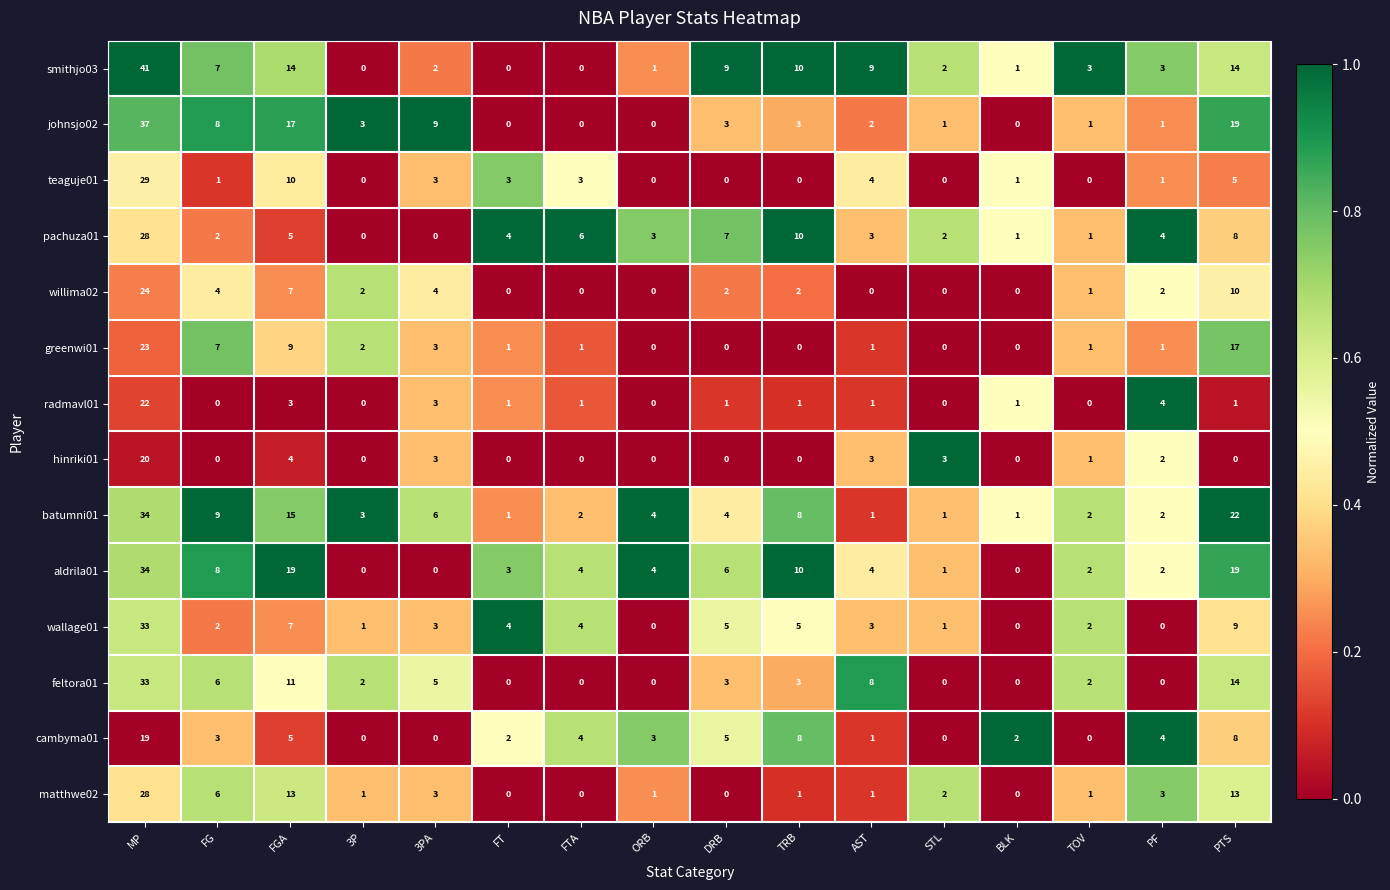

Read the batumni01 value at TRB, to the nearest 10.

10